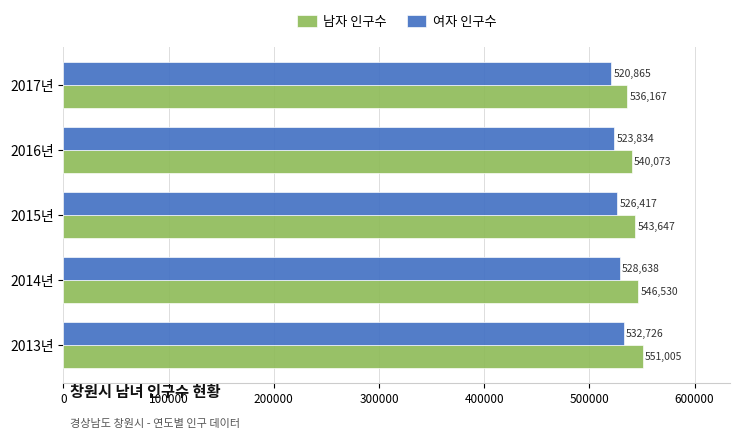

How many data points in 여자 인구수 are less than 526417?

2